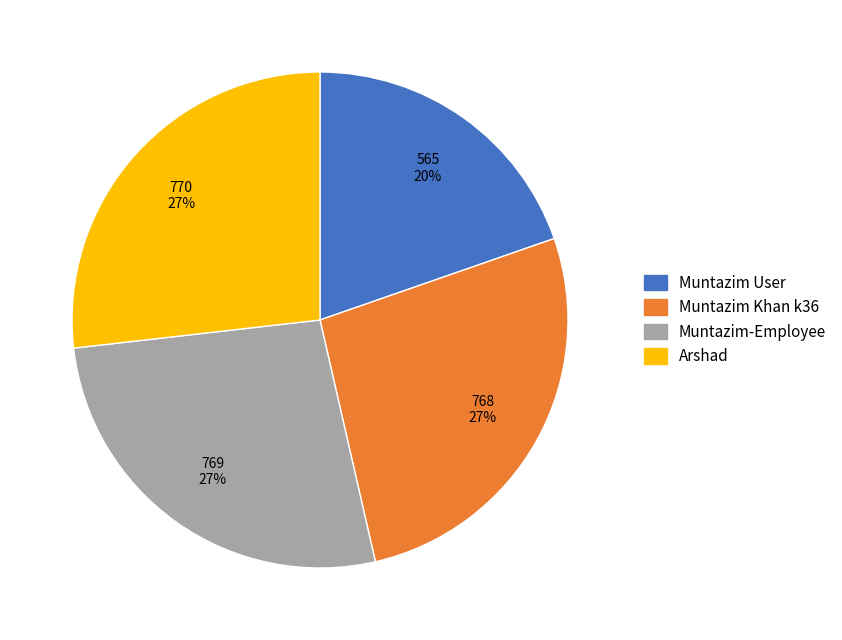

Does Muntazim Khan k36 represent more than half of the total?

No